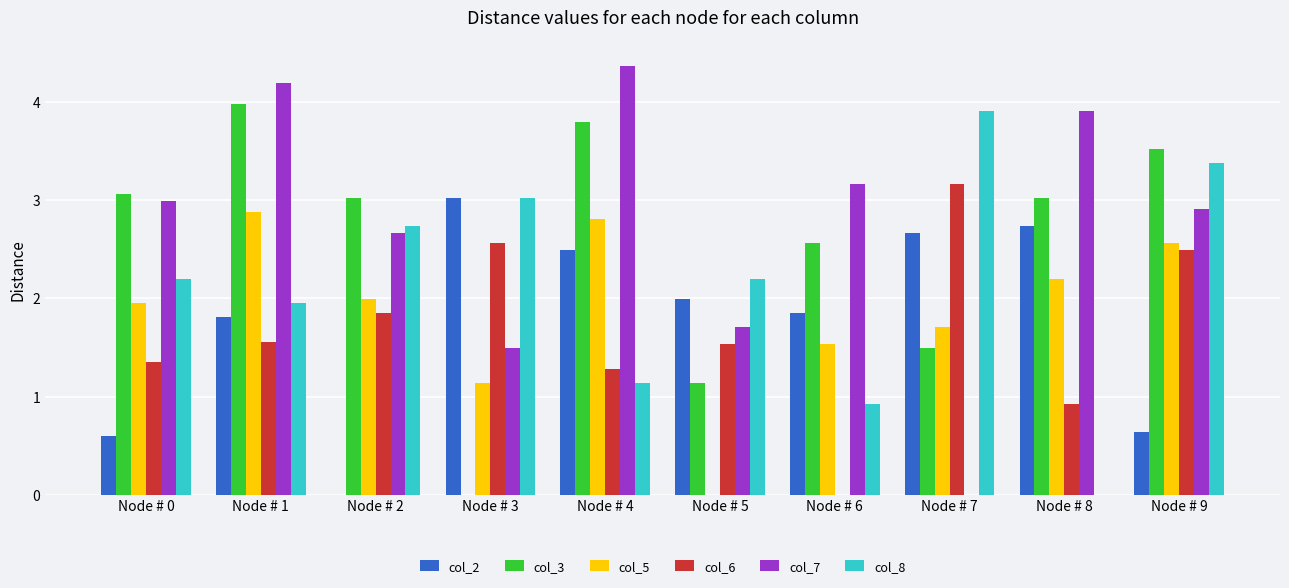

True or false: col_8 has a value of 7.0 at Node # 7.

False